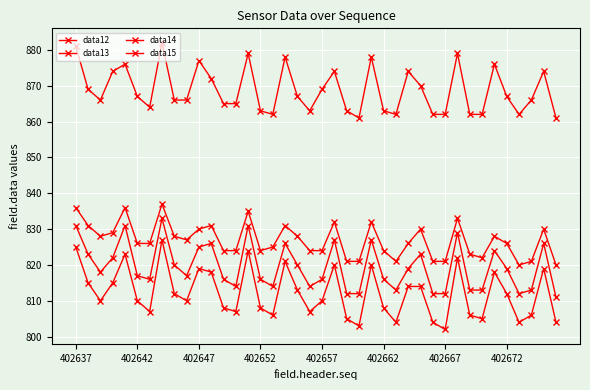

Count the number of data series in this chart.

4